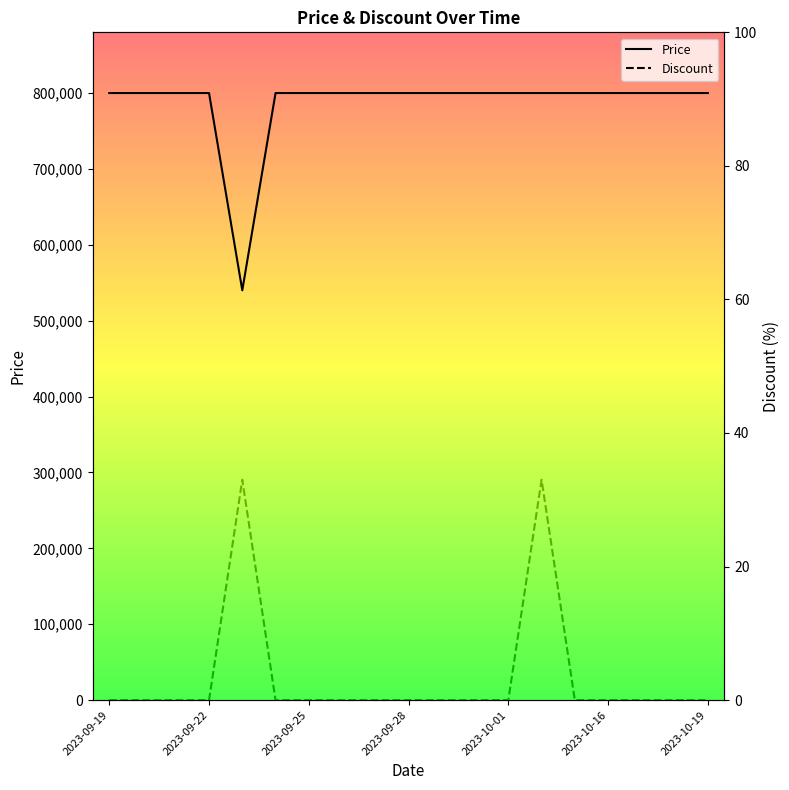

Does the chart display data point markers on the line(s)?

No